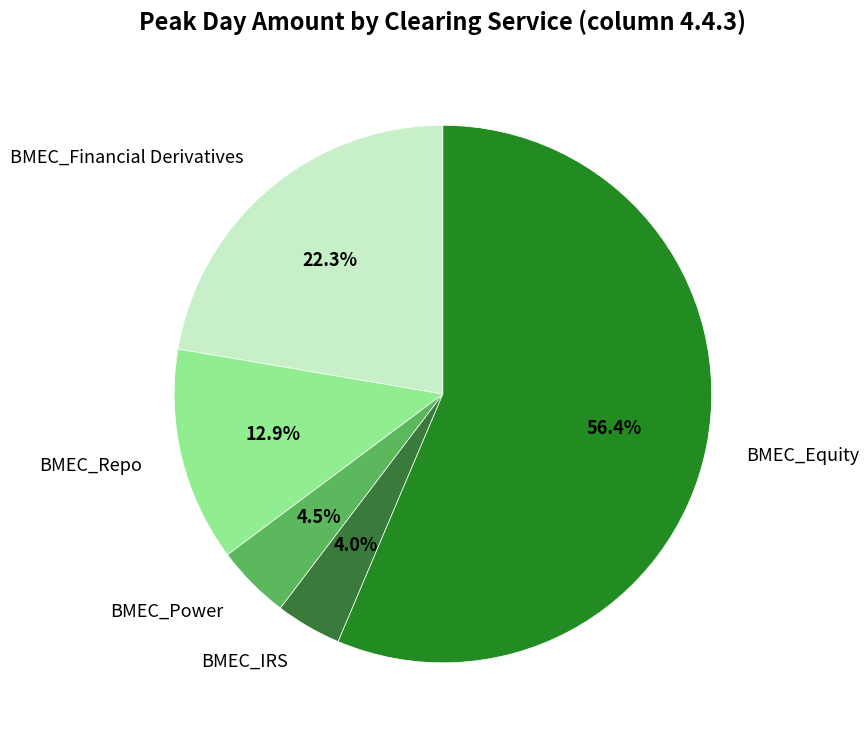

Does BMEC_Equity account for over 50% of the chart?

Yes